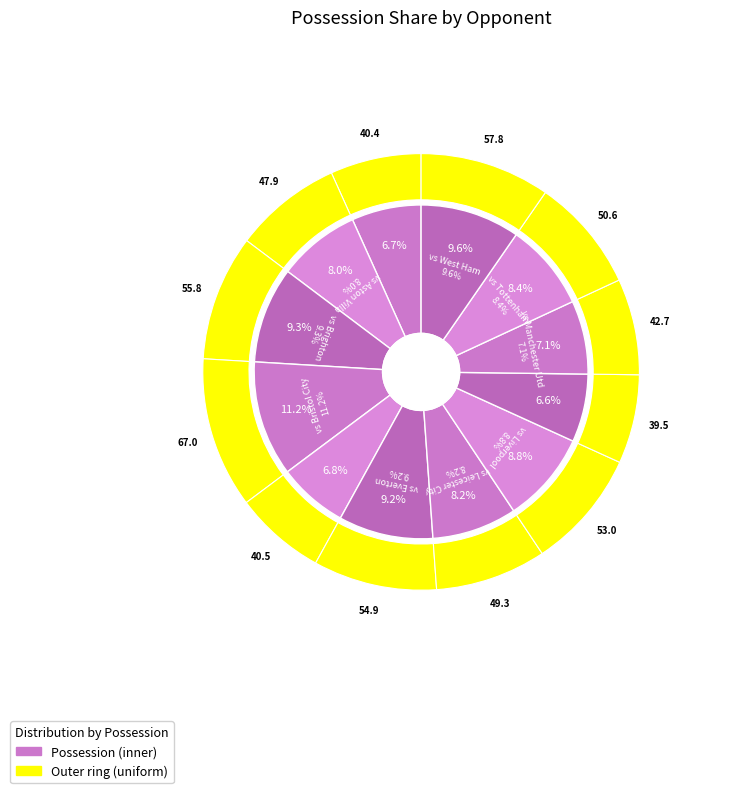

What is the total percentage of vs West Ham and vs Tottenham?

18.1%